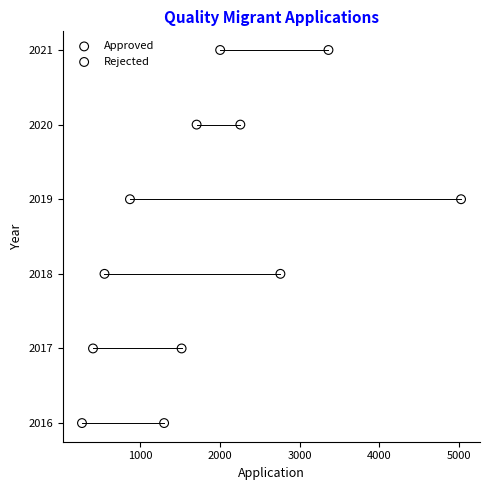

What are all the series names shown in the legend?

Approved, Rejected